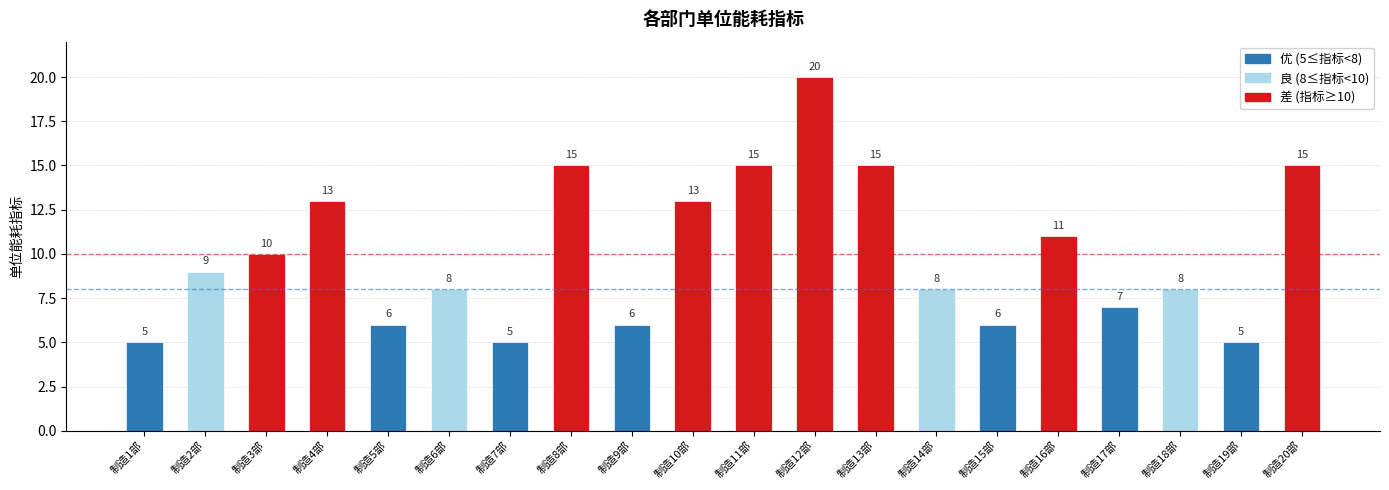

What is the difference between the second highest and second lowest values?

10